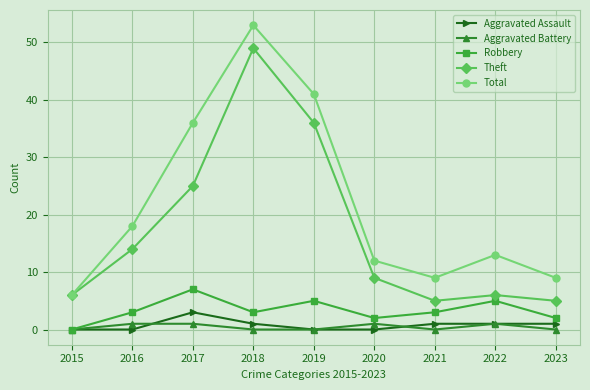

What is the maximum value shown in the chart?

53